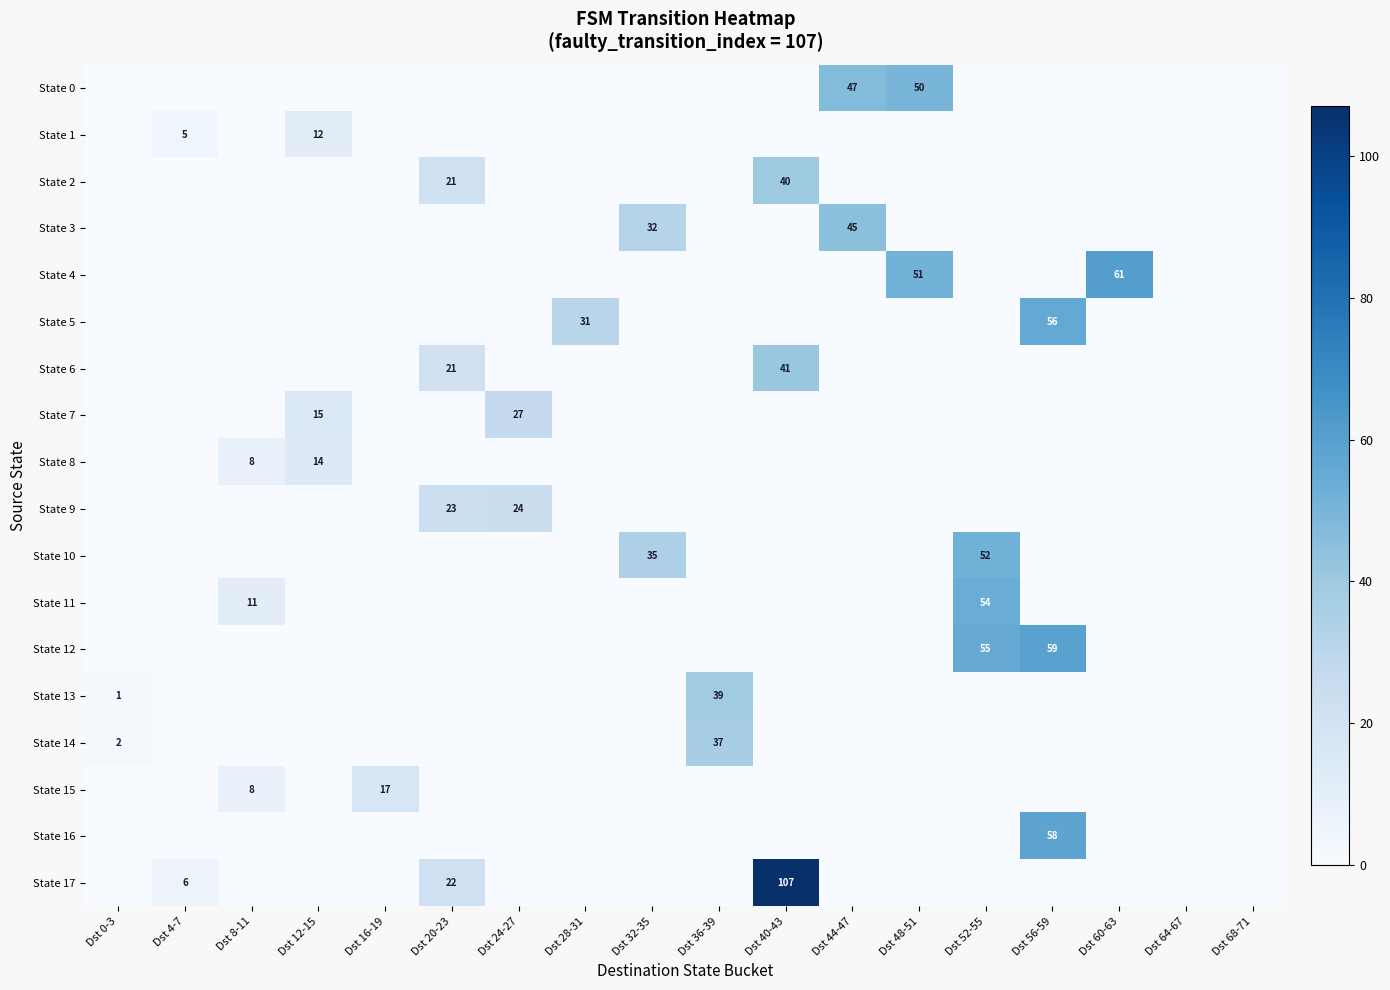

At which category is the sum across all series the highest?

Dst 40-43